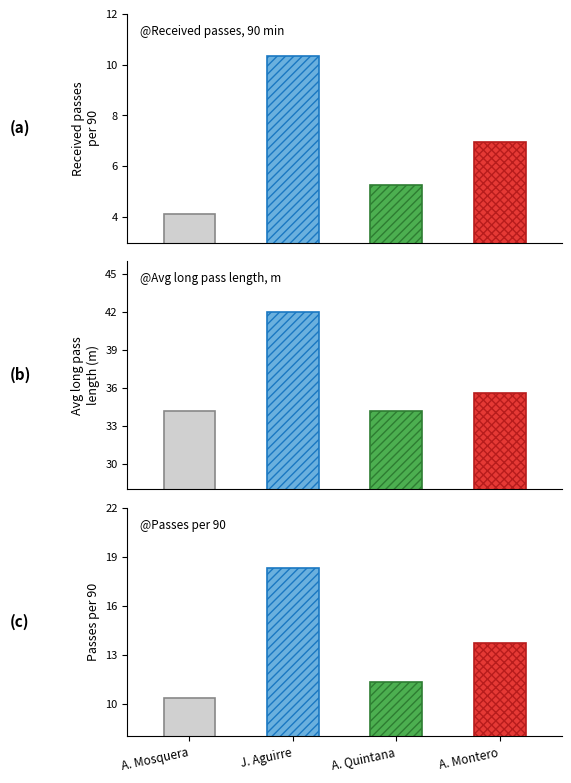

At which category is the sum across all series the highest?

J. Aguirre